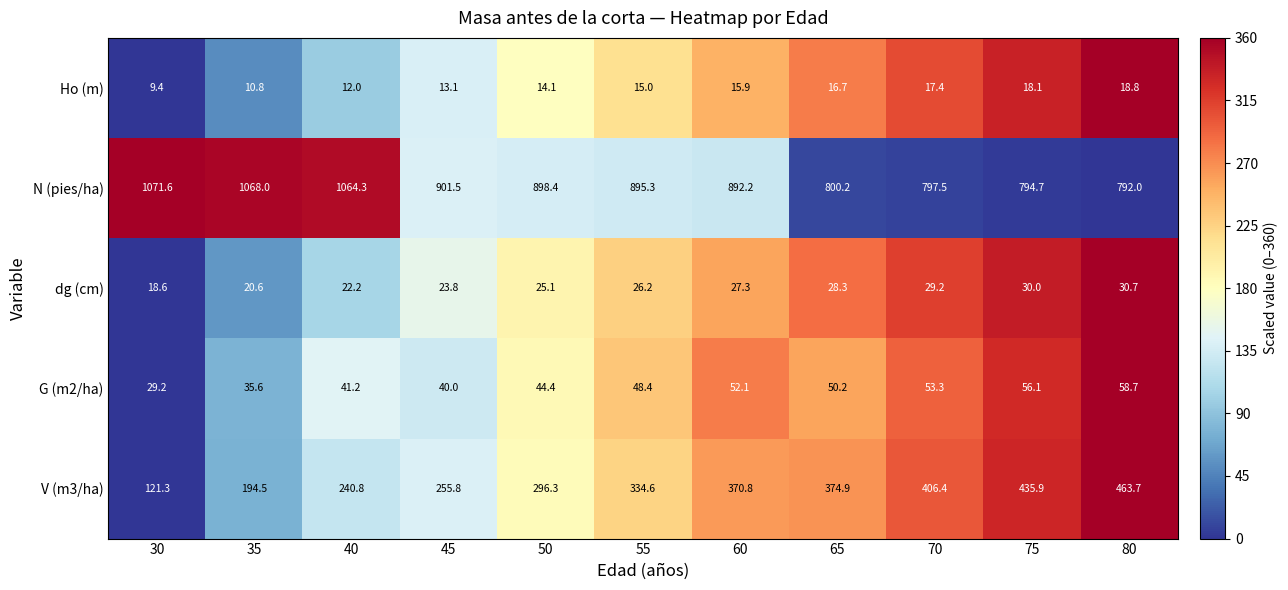

What value does the V (m3/ha) series have at 50?

296.3